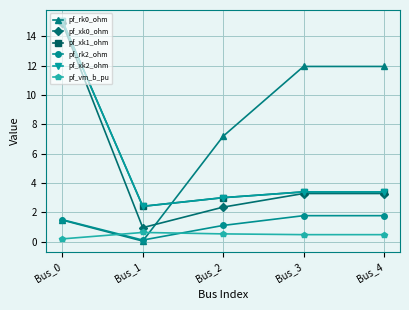

What is the sum of all pf_xk1_ohm values?

27.3